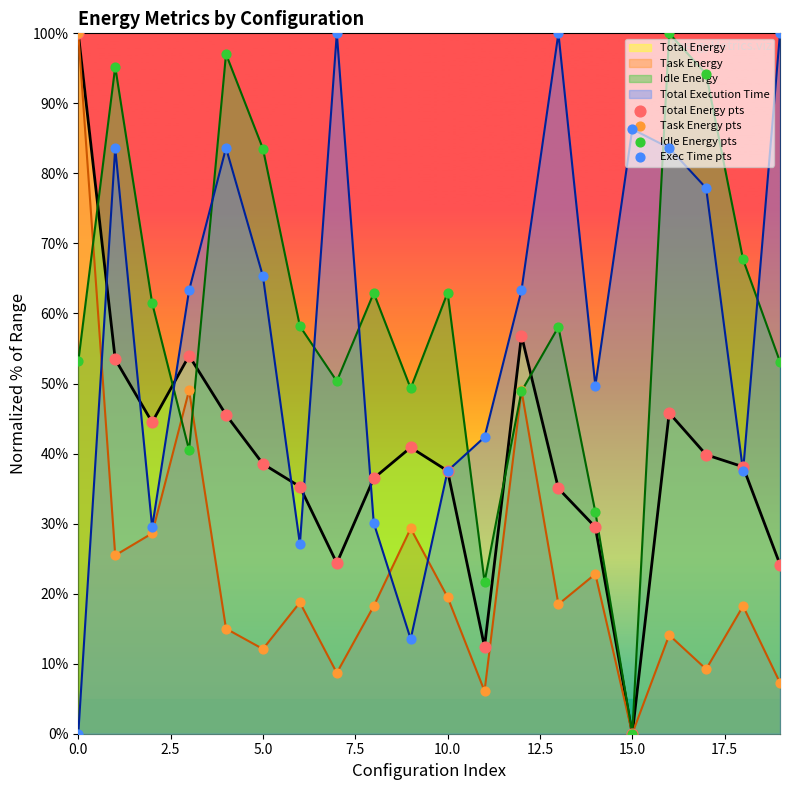

What are all the series names shown in the legend?

Total Energy pts, Task Energy pts, Idle Energy pts, Exec Time pts